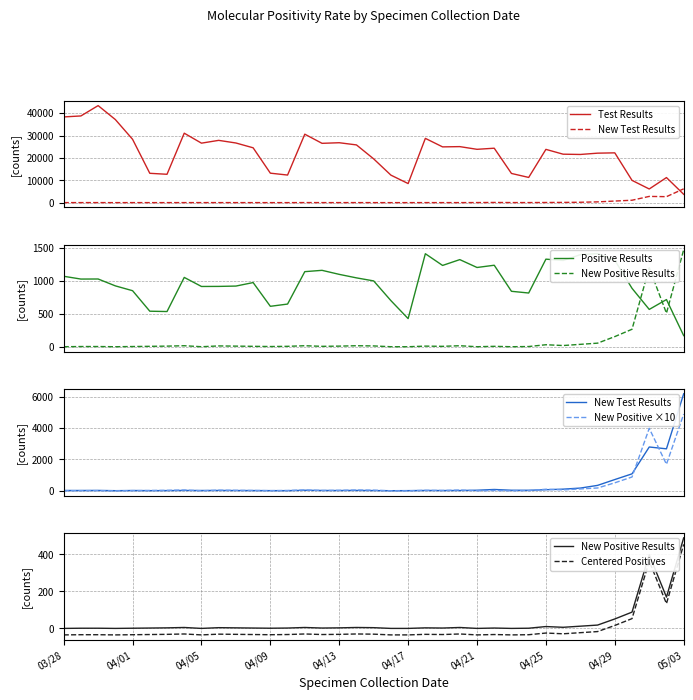

What is the difference between the maximum and minimum values in the Test Results series?

39659.0